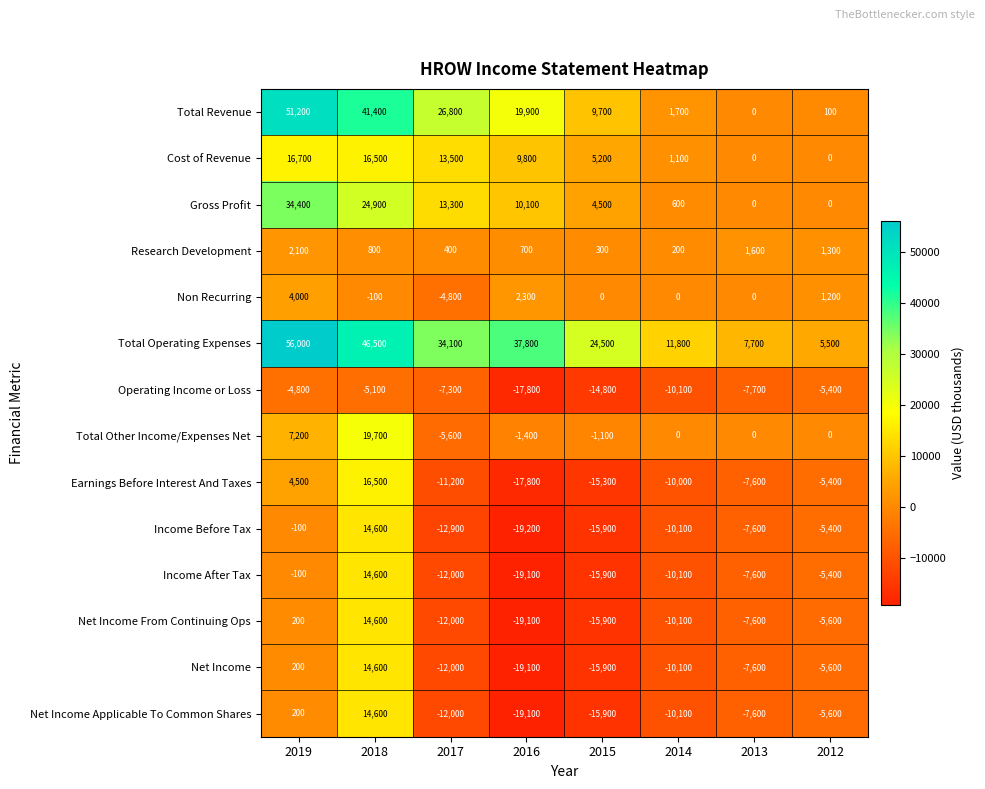

At which category is the sum across all series the highest?

2018